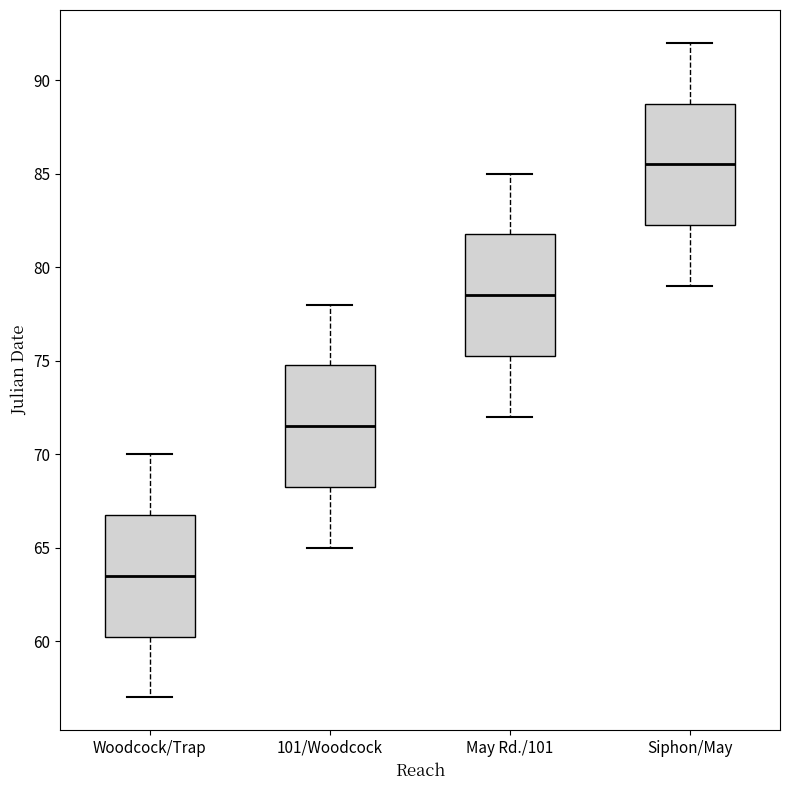

Which box has the highest median line?

Siphon/May